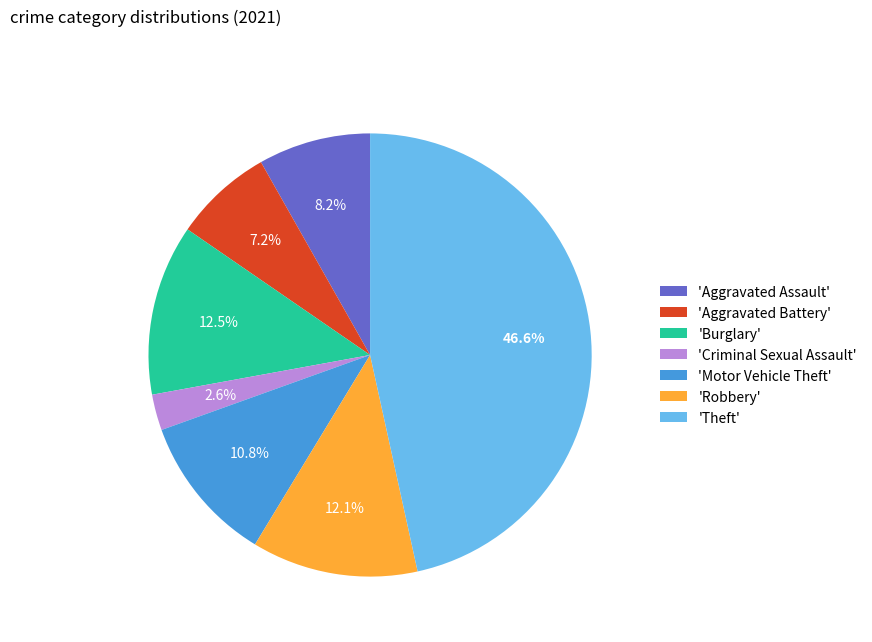

To the nearest percent, what is the difference between the largest and smallest slice percentages?

44%